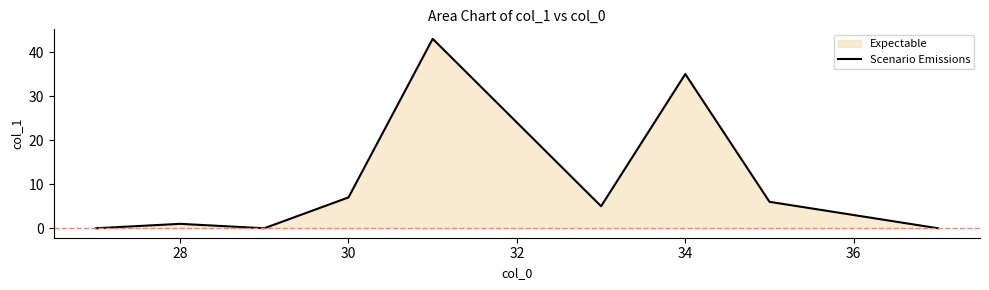

The chart shows a value of 35 at 34. True or false?

True